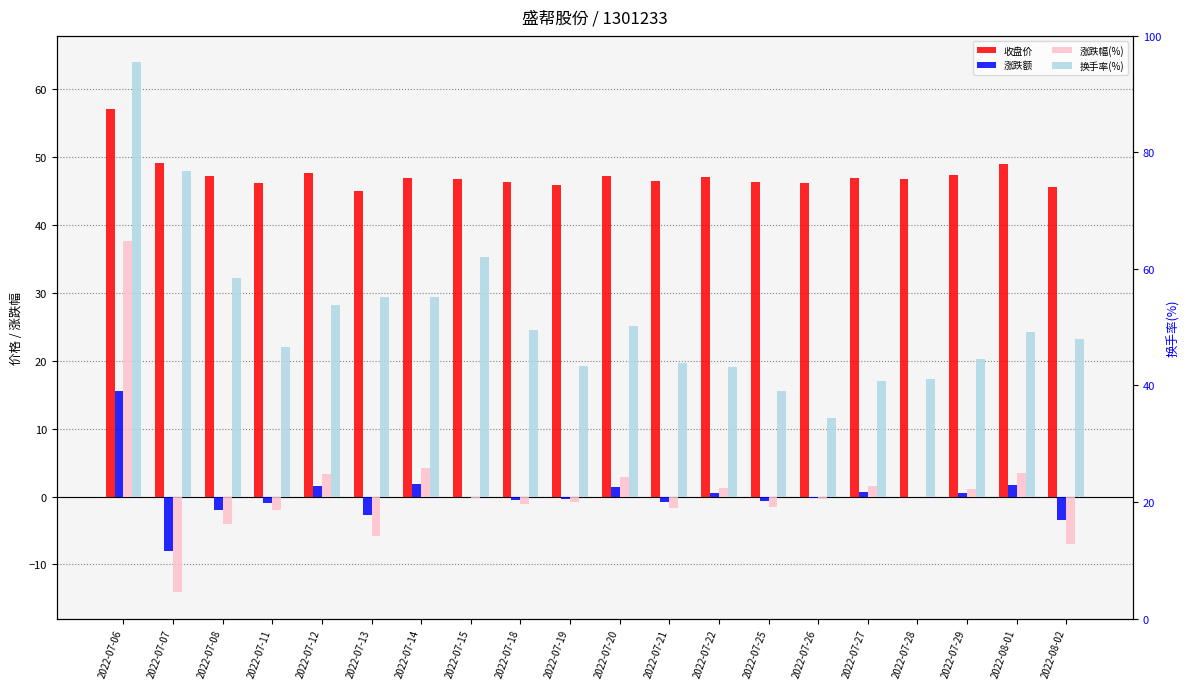

The value of 收盘价 at 2022-07-08 is 62.6. True or false?

False